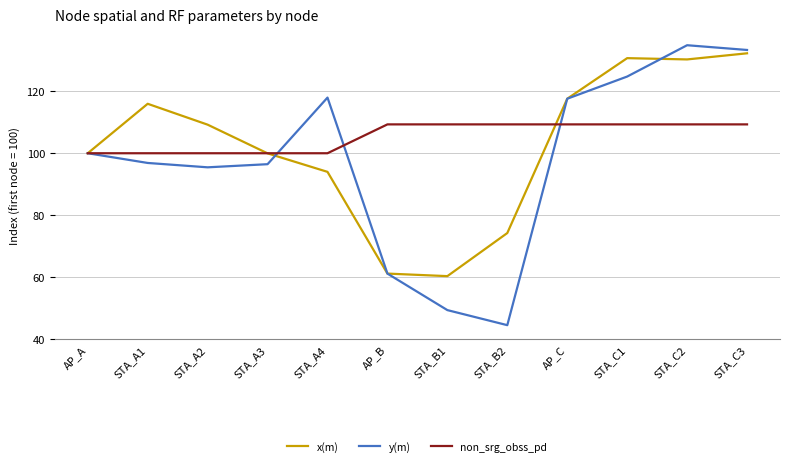

Which series changed the most between AP_A and STA_A1?

x(m)